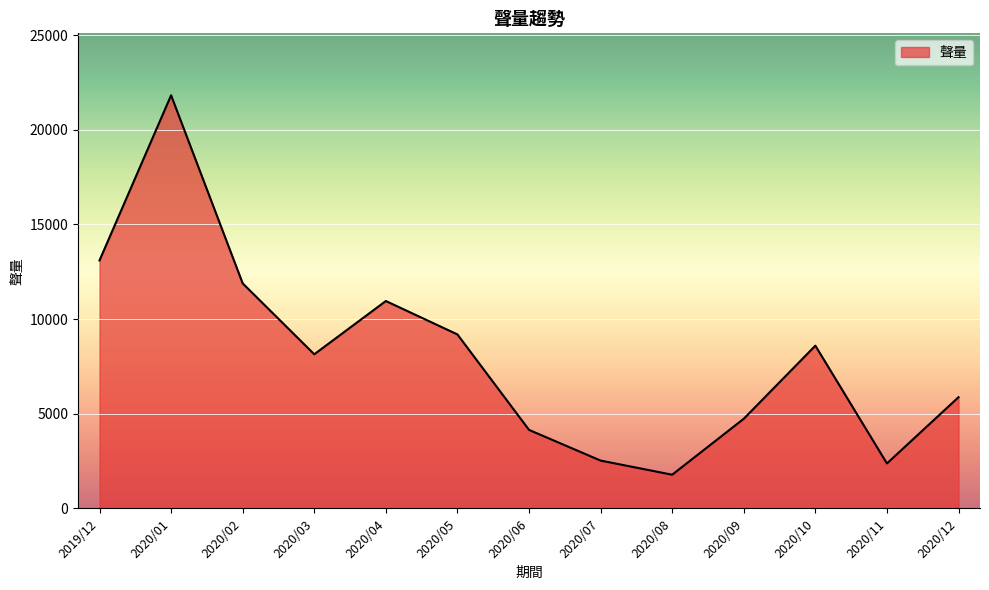

The value at 2020/09 is 7367. True or false?

False